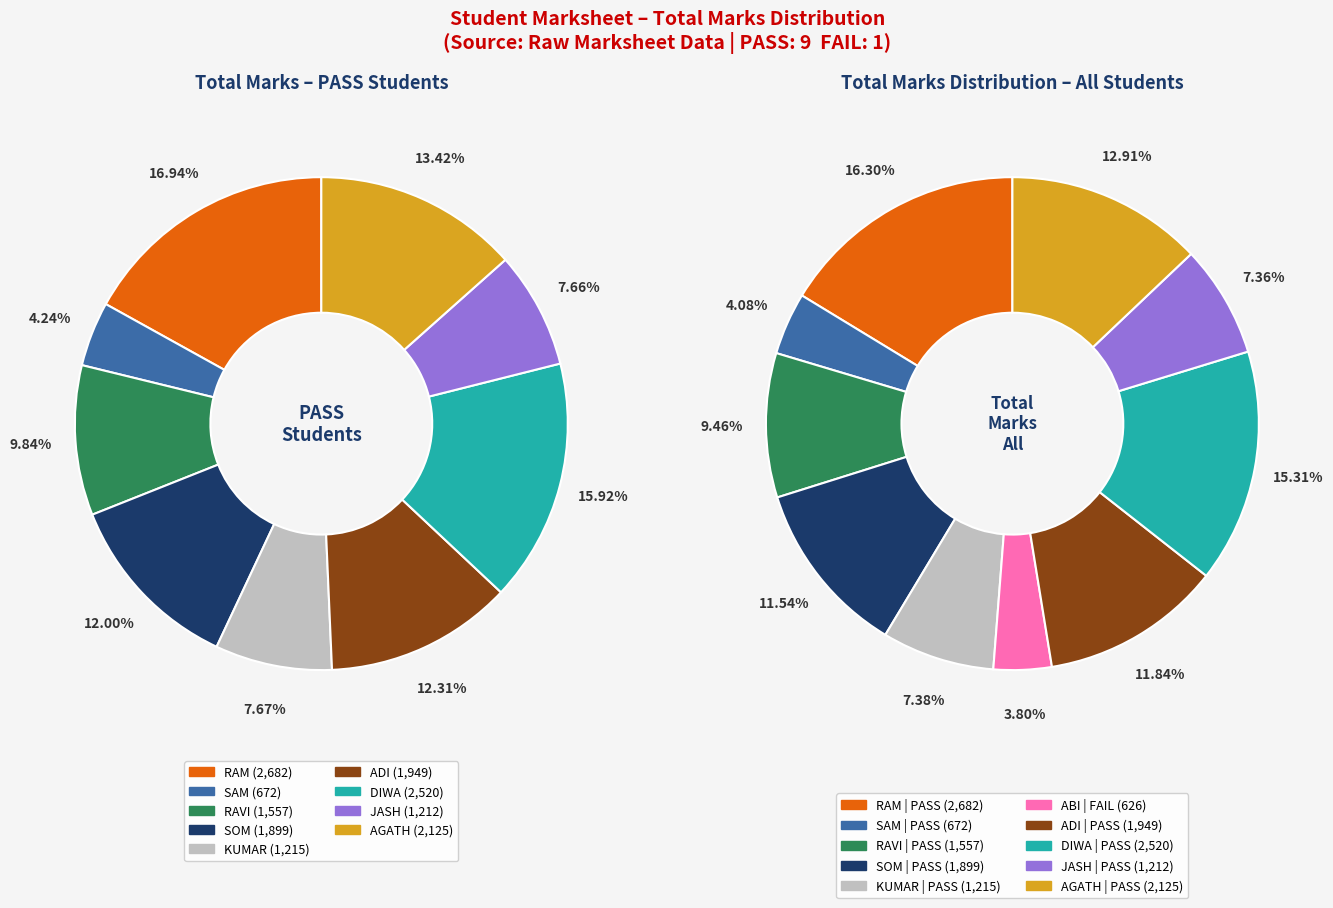

Is there a majority slice in this chart?

No